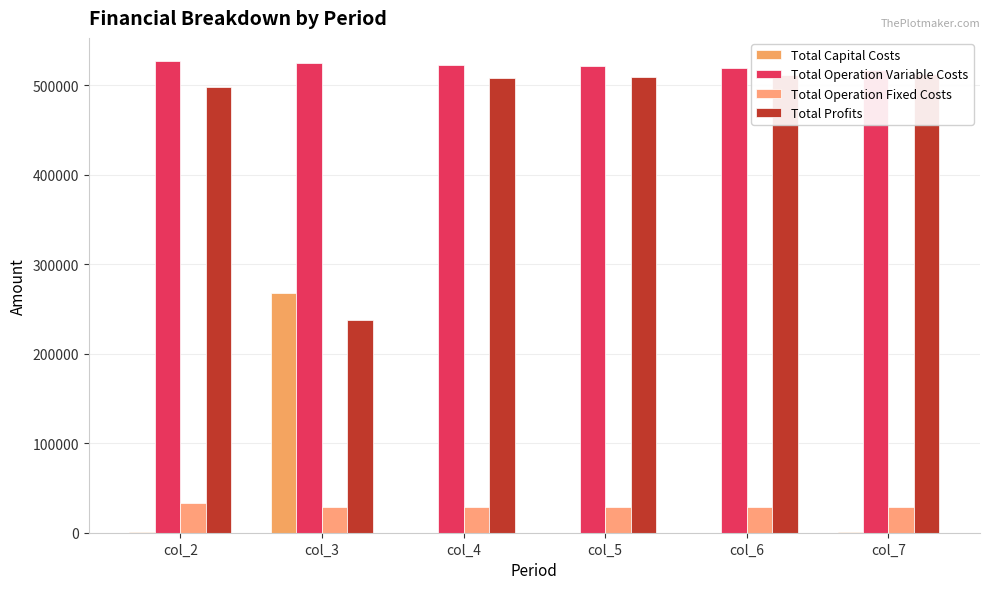

Count the number of data series in this chart.

4